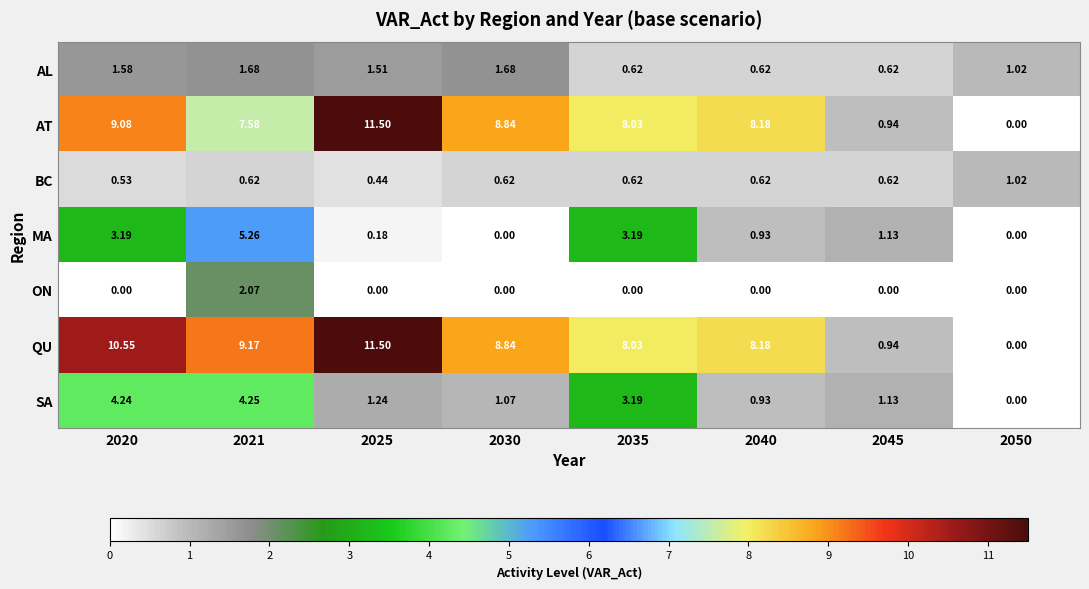

Is the value of SA at 2035 greater than the value of ON at 2021?

Yes